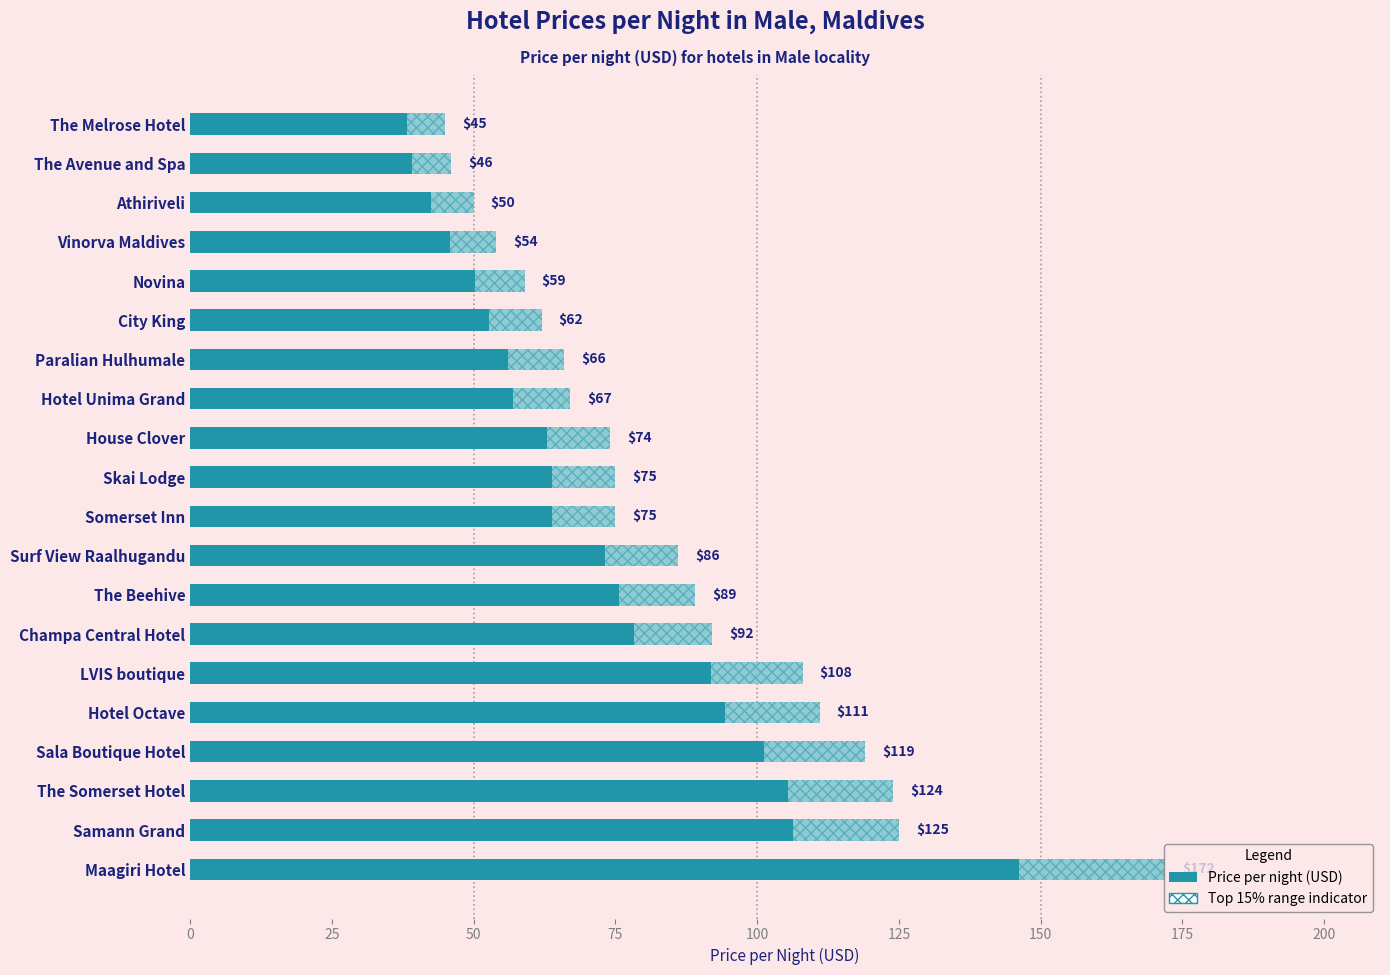

Count the number of categories in the chart.

20